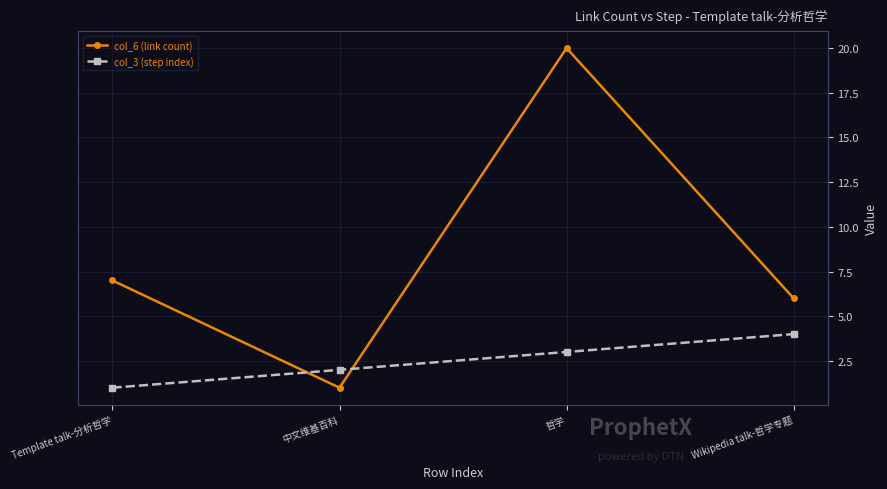

What is the label of the 4th point from the right?

Template talk-分析哲学